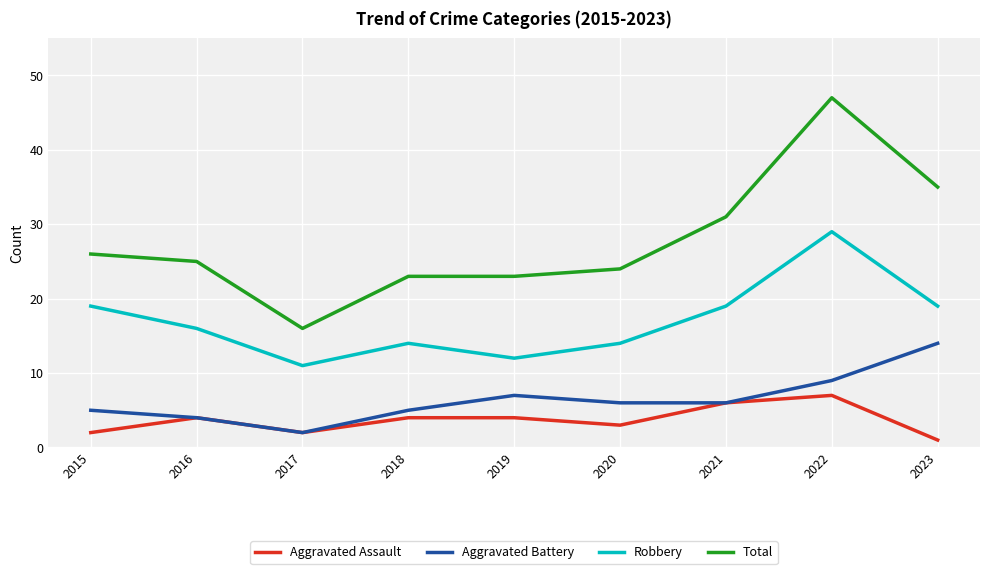

True or false: Robbery and Aggravated Battery cross at least once.

False